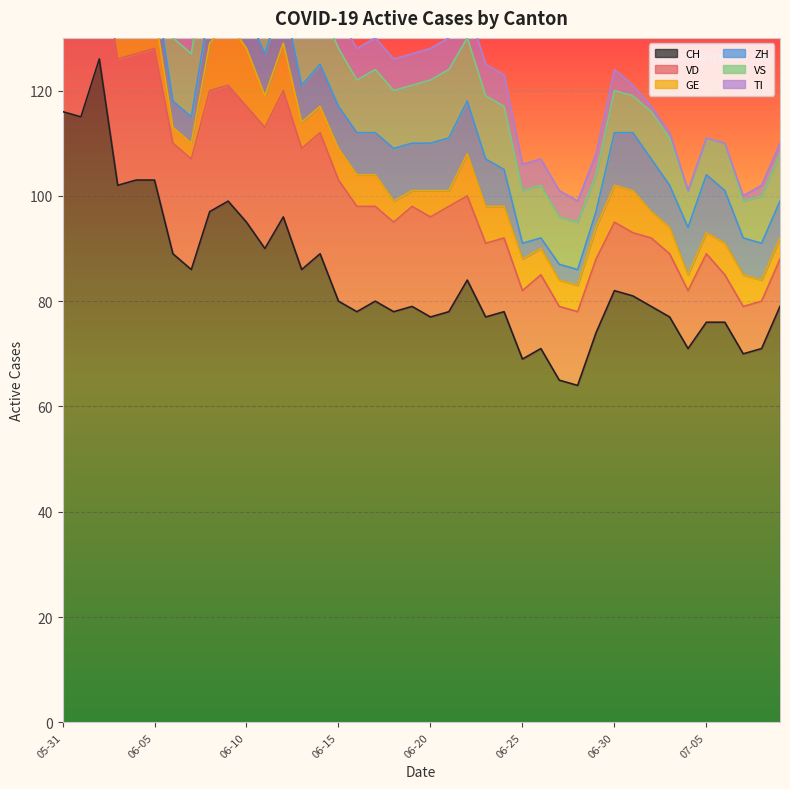

How many distinct data groups are displayed?

6